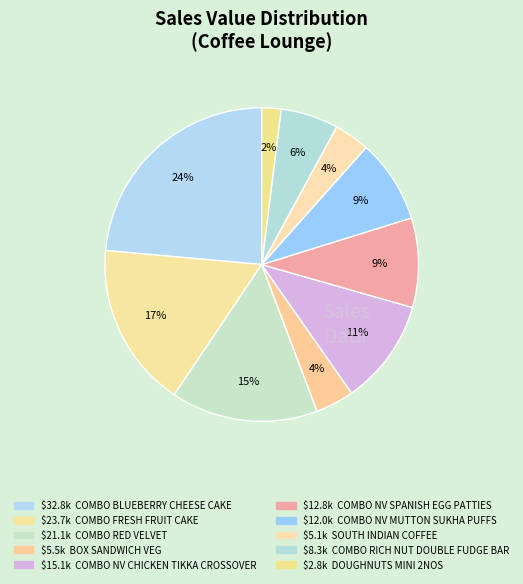

Rank the categories by value from lowest to highest.

DOUGHNUTS MINI 2NOS, SOUTH INDIAN COFFEE, BOX SANDWICH VEG, COMBO RICH NUT DOUBLE FUDGE BAR, COMBO NV MUTTON SUKHA PUFFS, COMBO NV SPANISH EGG PATTIES, COMBO NV CHICKEN TIKKA CROSSOVER, COMBO RED VELVET, COMBO FRESH FRUIT CAKE, COMBO BLUEBERRY CHEESE CAKE